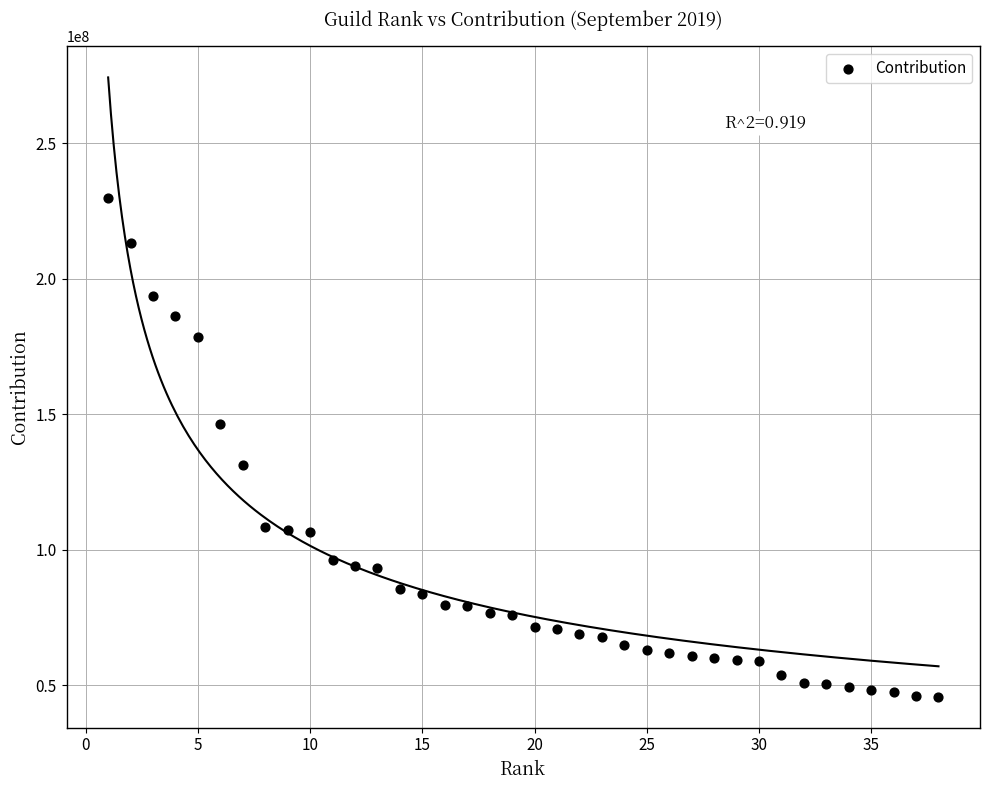

What is the range of X values (max minus min)?

37